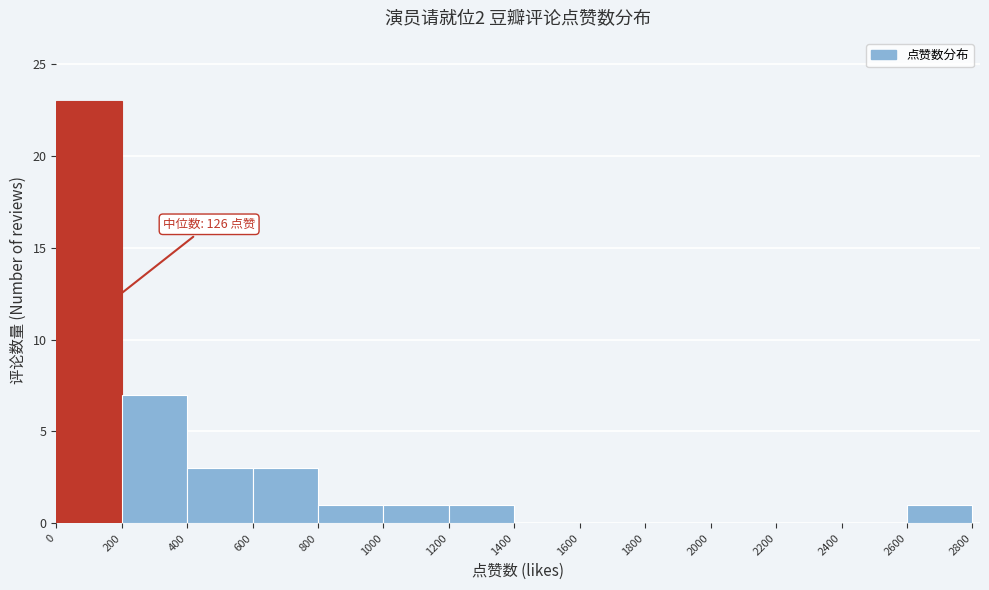

Which range on the x-axis has the tallest bar?

0 to 200